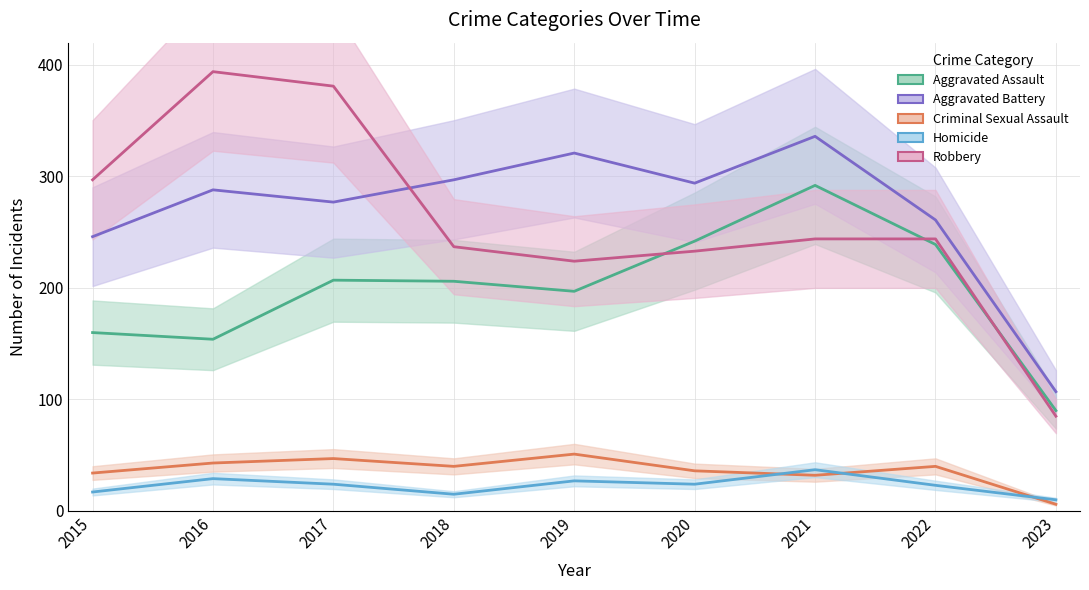

What is the average value of the Robbery series?

260